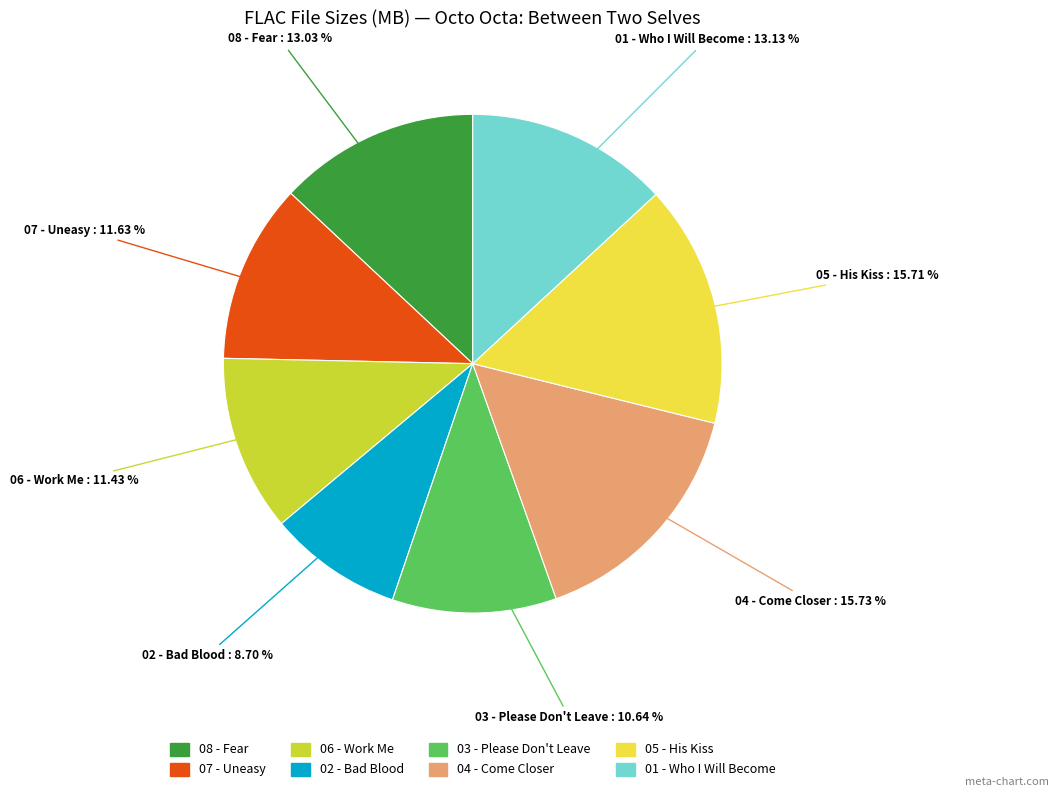

Does any single category account for the majority?

No